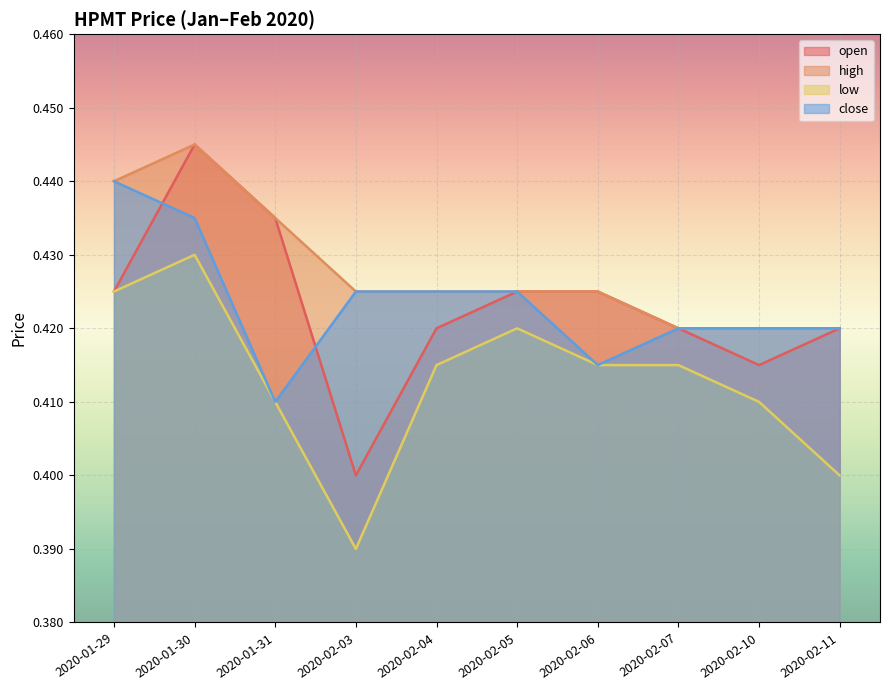

What is the sum of the open values at 2020-02-07 and 2020-01-29?

0.8